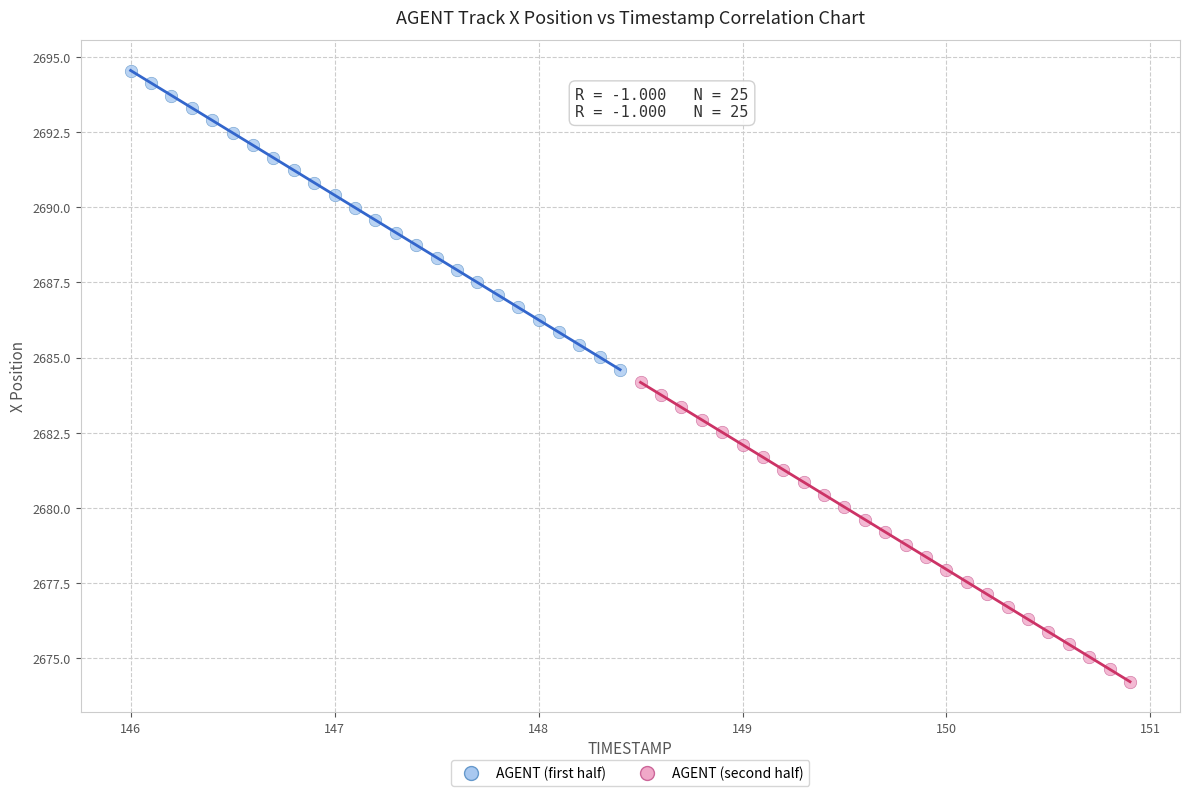

Which series reaches the minimum Y coordinate?

AGENT (second half)